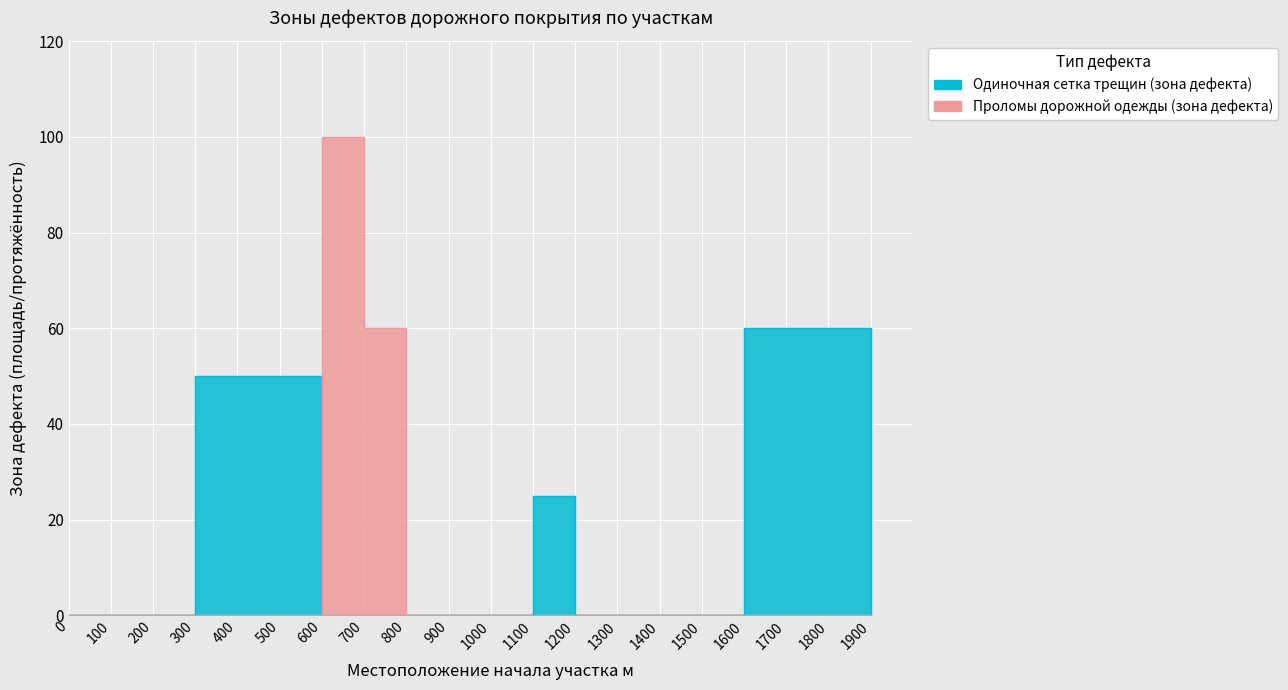

What is the sum of the Одиночная сетка трещин (зона дефекта) values at 1600 and 700?

60